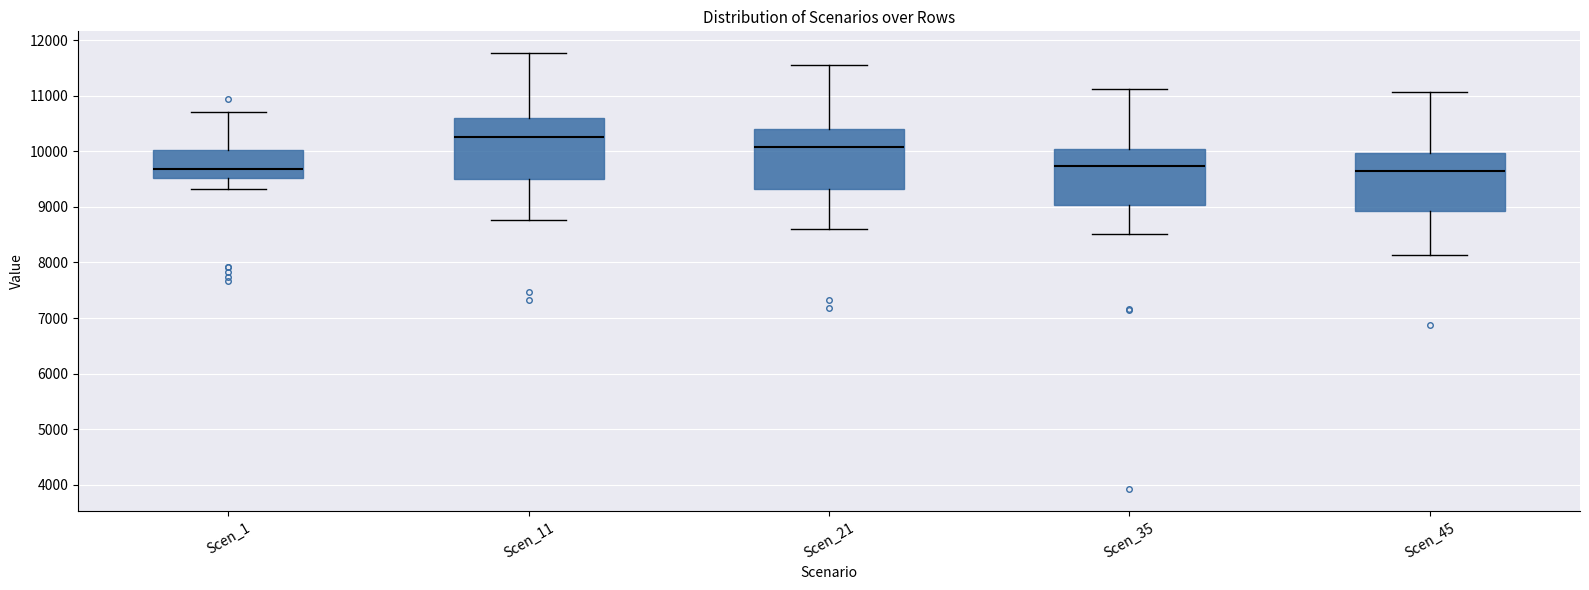

Reading left to right, read every box against the y-axis: the position of its median line, the range the box covers, and the ends of its whiskers. The values are not printed on the chart, so give them approximately, as read against the axis.

Scen_1: median 9700, box 9500 to 10000, whiskers 9300 to 10700
Scen_11: median 10300, box 9500 to 10600, whiskers 8800 to 11800
Scen_21: median 10100, box 9300 to 10400, whiskers 8600 to 11600
Scen_35: median 9700, box 9000 to 10000, whiskers 8500 to 11100
Scen_45: median 9700, box 8900 to 10000, whiskers 8100 to 11100